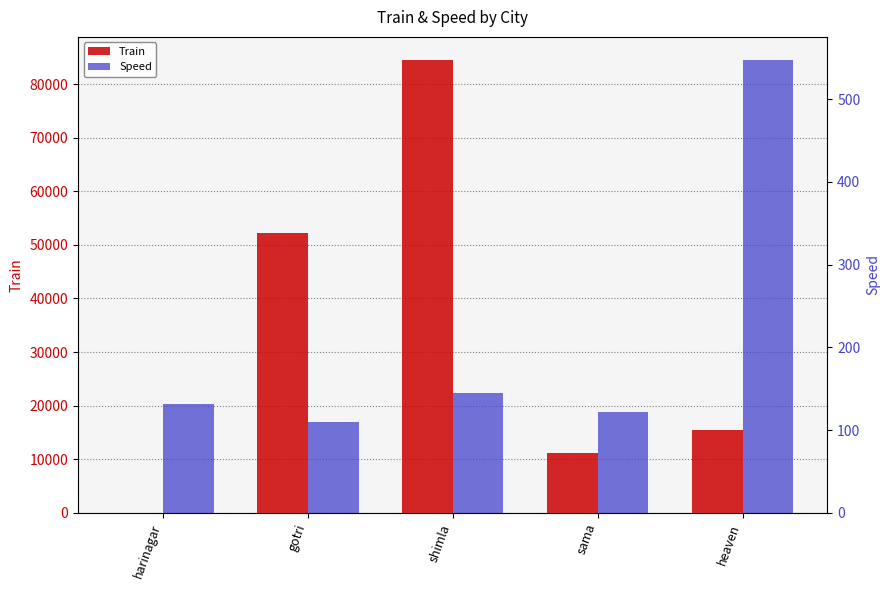

What is the average value of the Train series?

32699